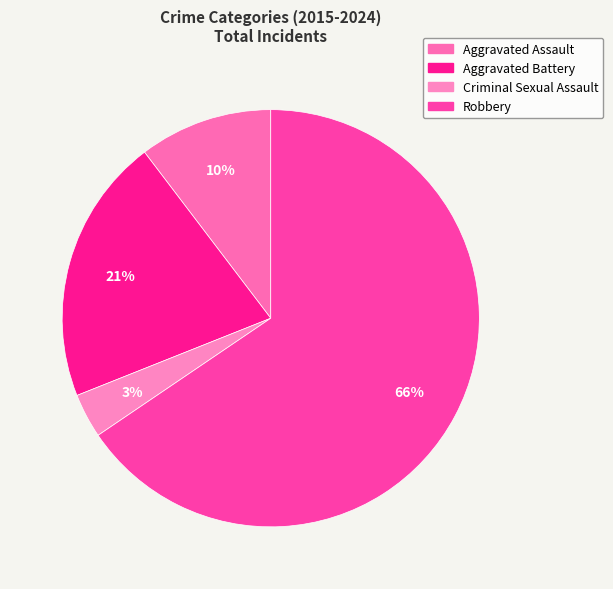

To the nearest percent, what percentage of the pie is Aggravated Assault?

10%